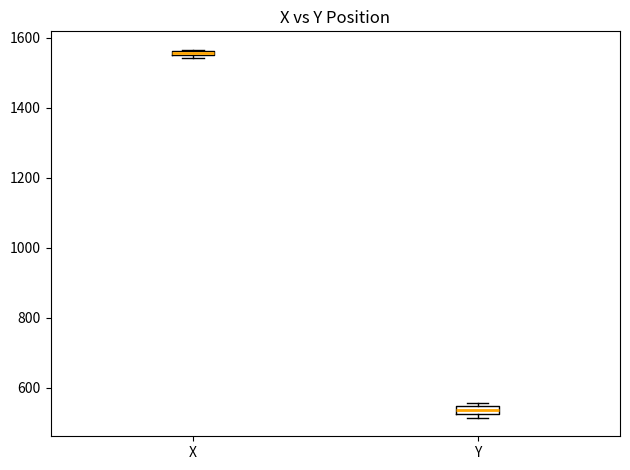

Where is the upper edge of the box for X on the y-axis? The values are not printed on the chart, so give them approximately, as read against the axis.

1560